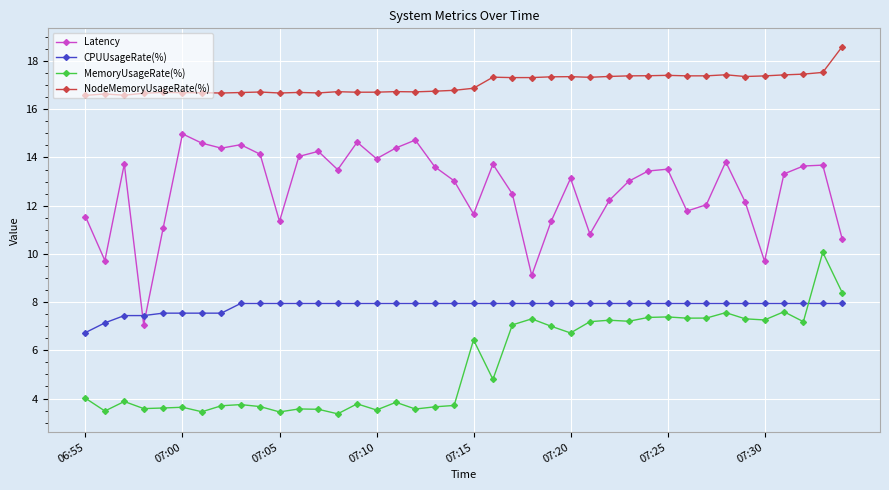

What is the maximum value shown in the chart?

18.6